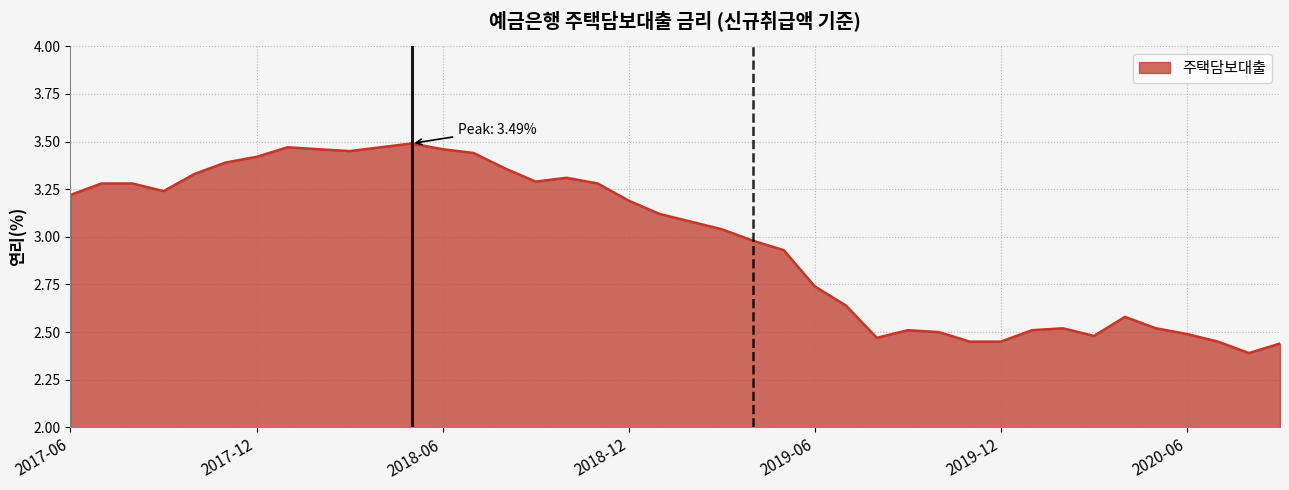

What is the difference between the maximum and minimum values?

1.1